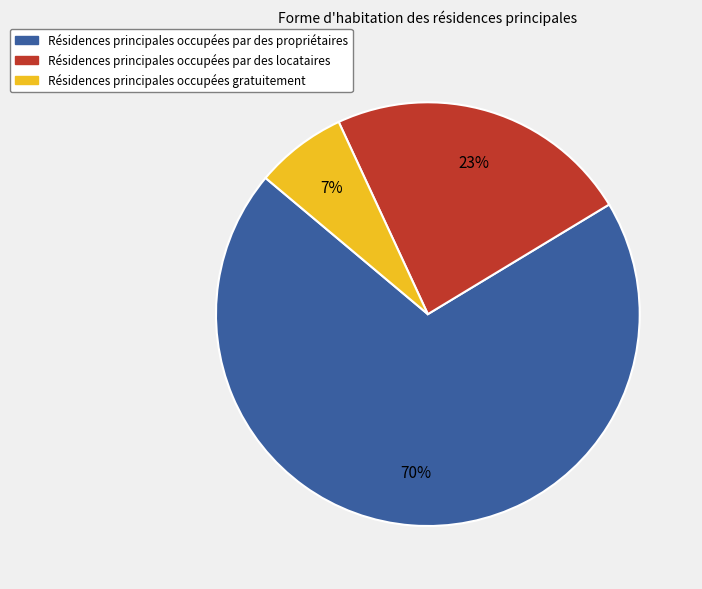

How many slices are in this pie chart?

3